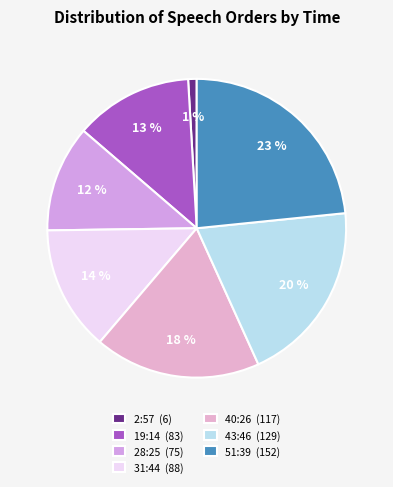

How many slices are in this pie chart?

7